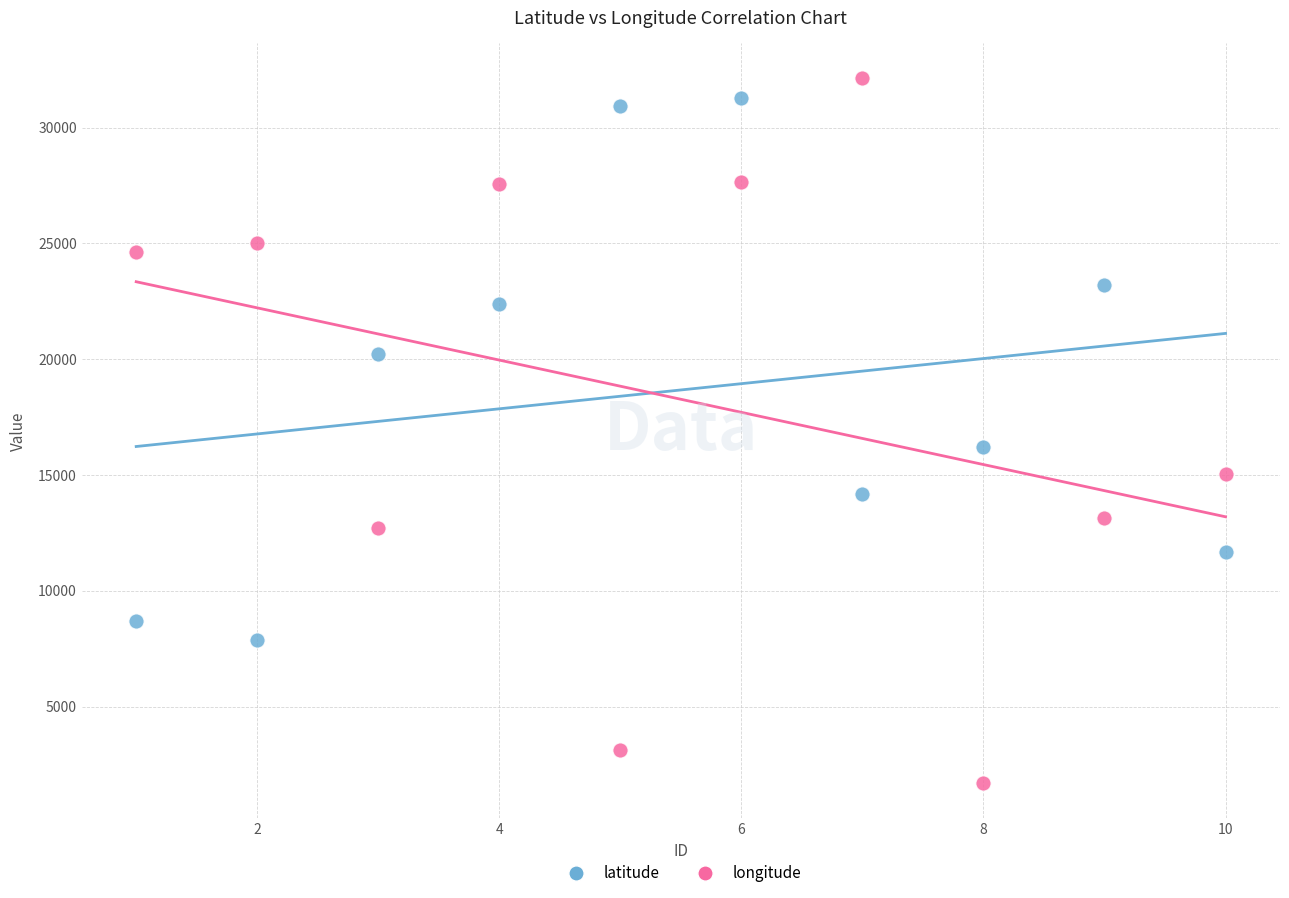

Across all data points, what is the range of X values (max minus min)?

9.0